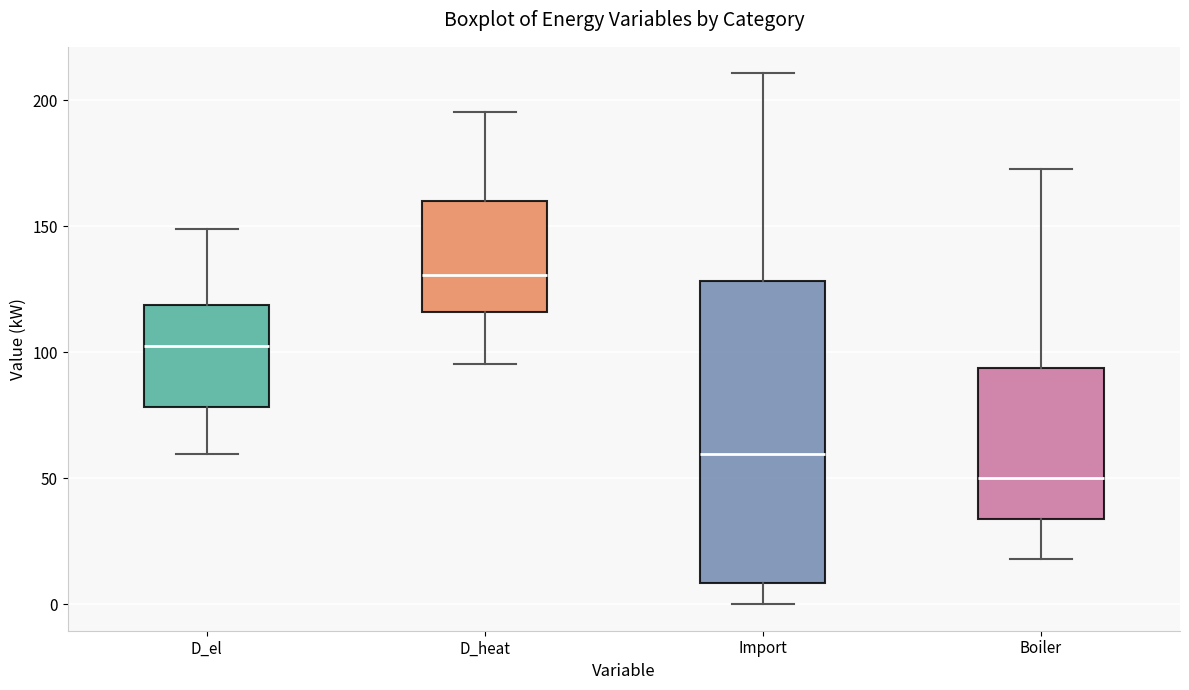

Which box has the lowest median line?

Boiler